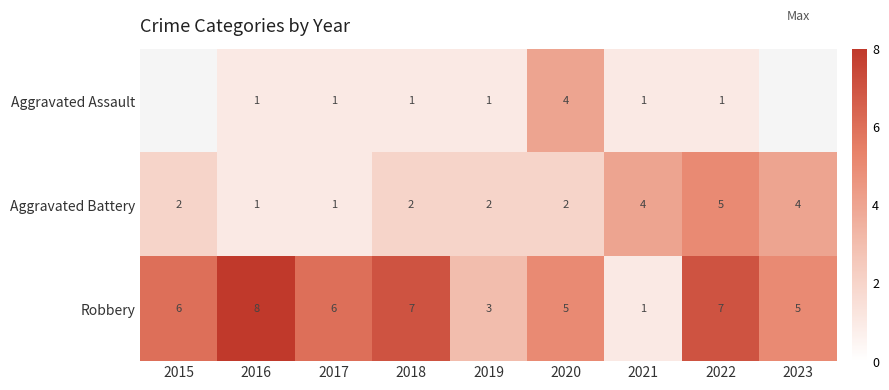

The Aggravated Battery series shows 3 at 2015. True or false?

False